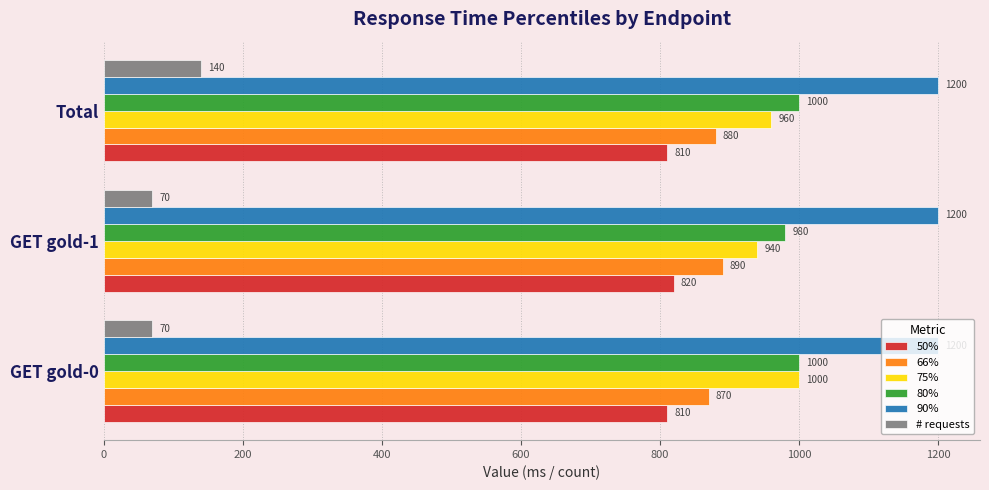

Is it true that 90% equals 1765 at GET gold-0?

False